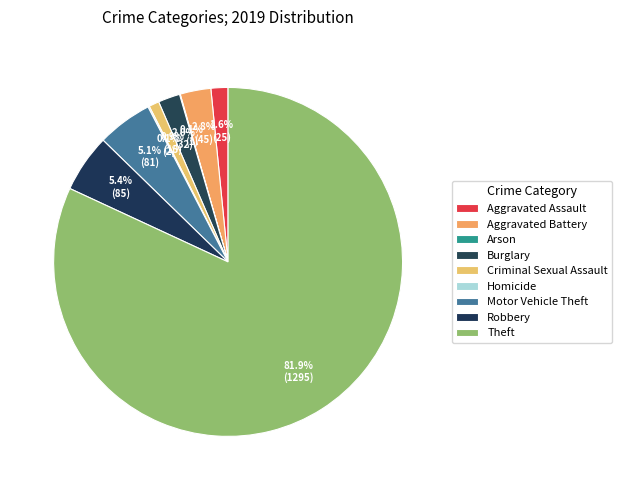

True or false: Burglary accounts for 17% of the total.

False